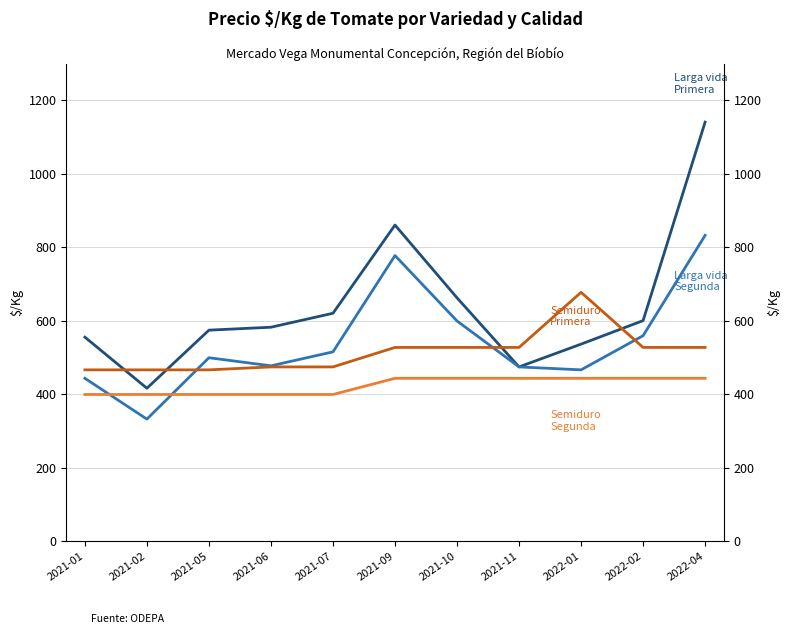

Which series has the largest total across all categories?

Larga vida Primera